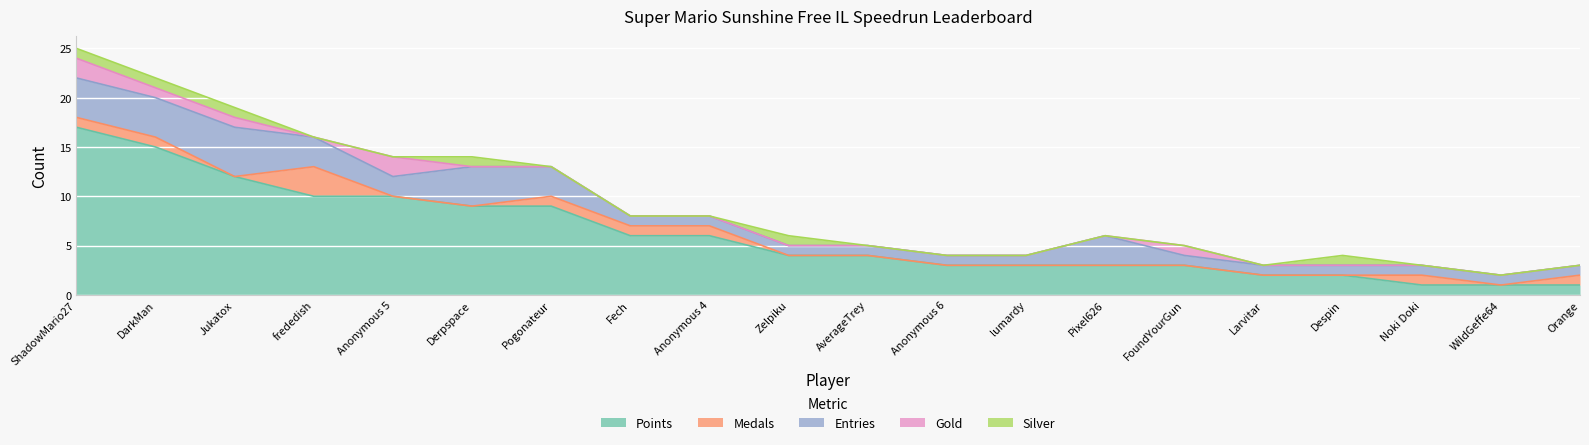

True or false: Points and Medals intersect in this chart.

False